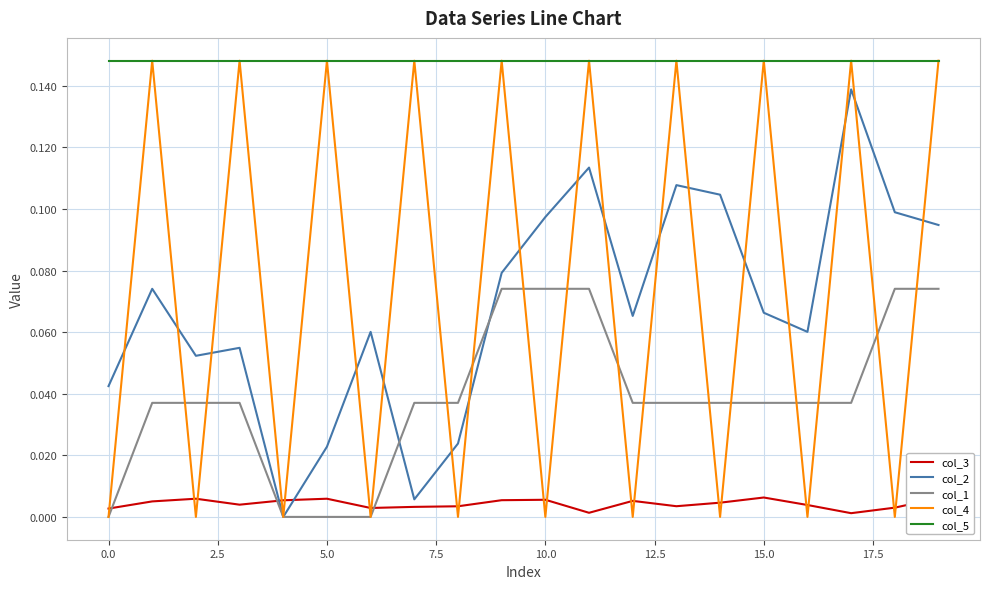

True or false: col_4 has more than 2 points higher than both neighbors.

True